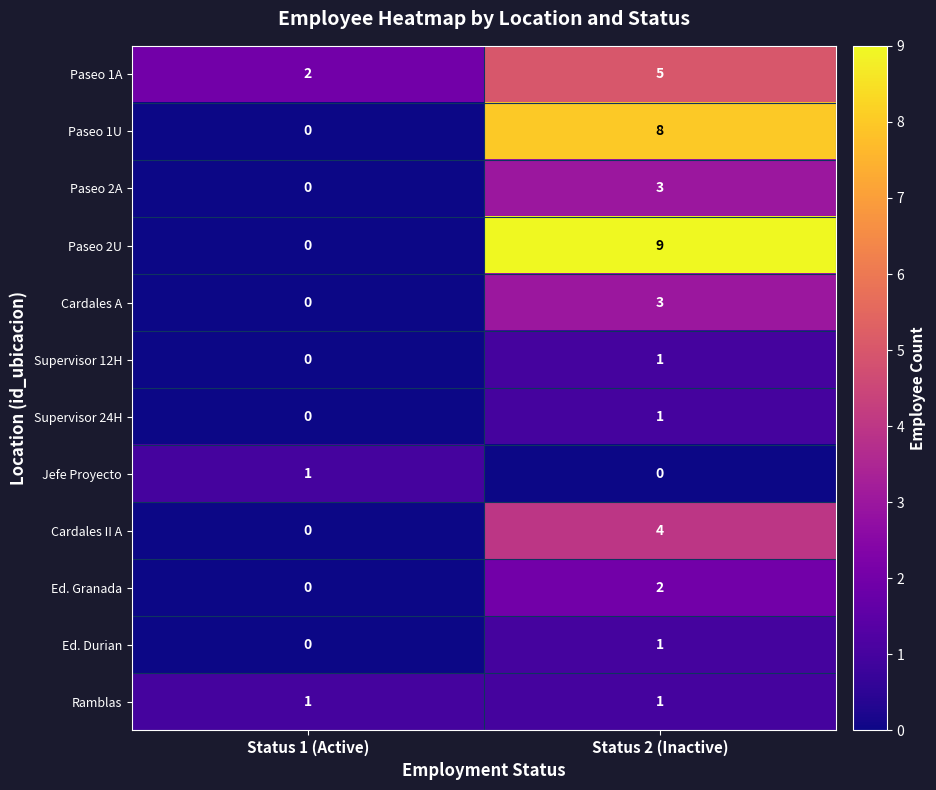

Rank the categories by Ed. Durian value from lowest to highest.

Status 1 (Active), Status 2 (Inactive)